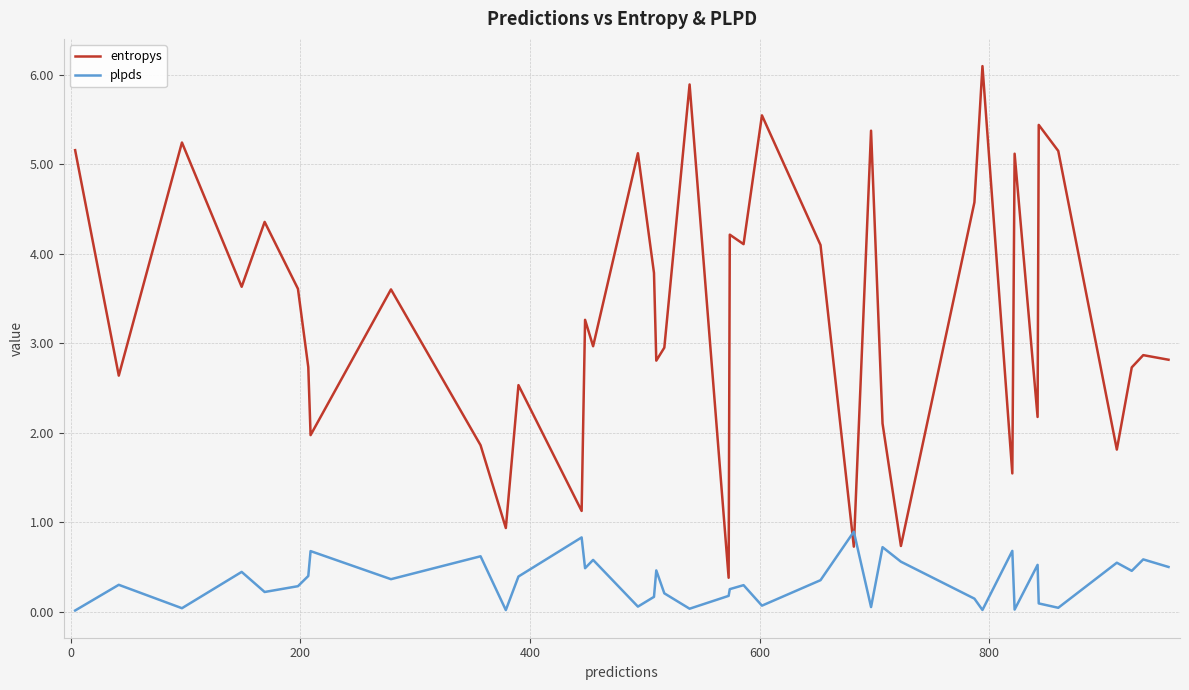

Does the chart have visible grid lines?

Yes